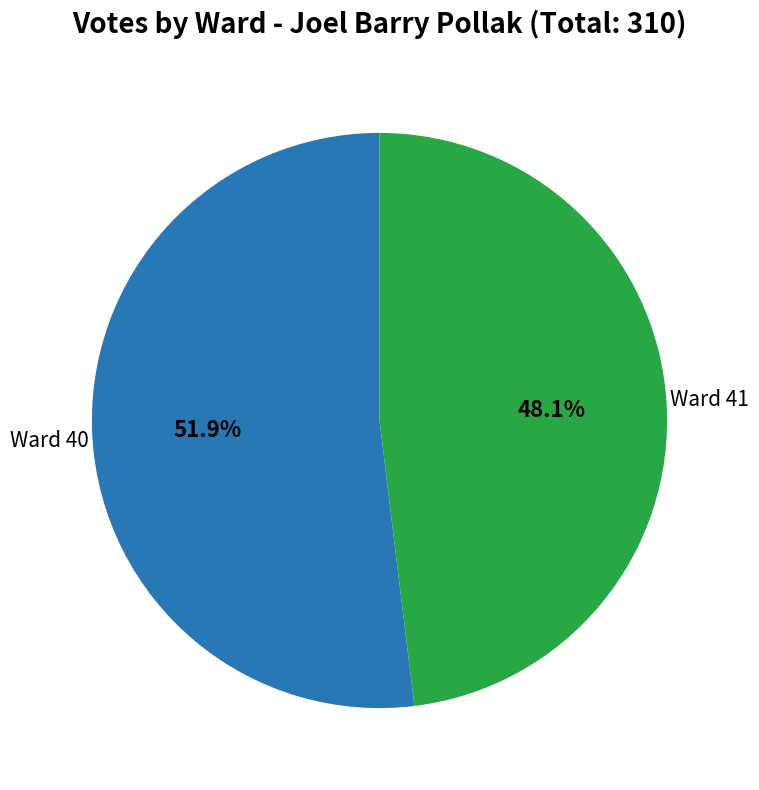

Is there any slice that represents more than half of the pie?

Yes